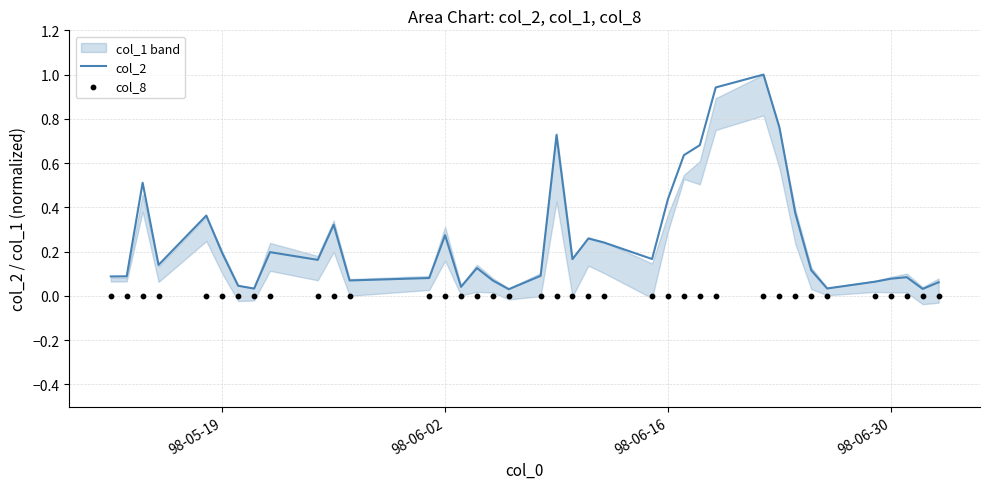

Which series reaches the maximum Y coordinate?

col_2